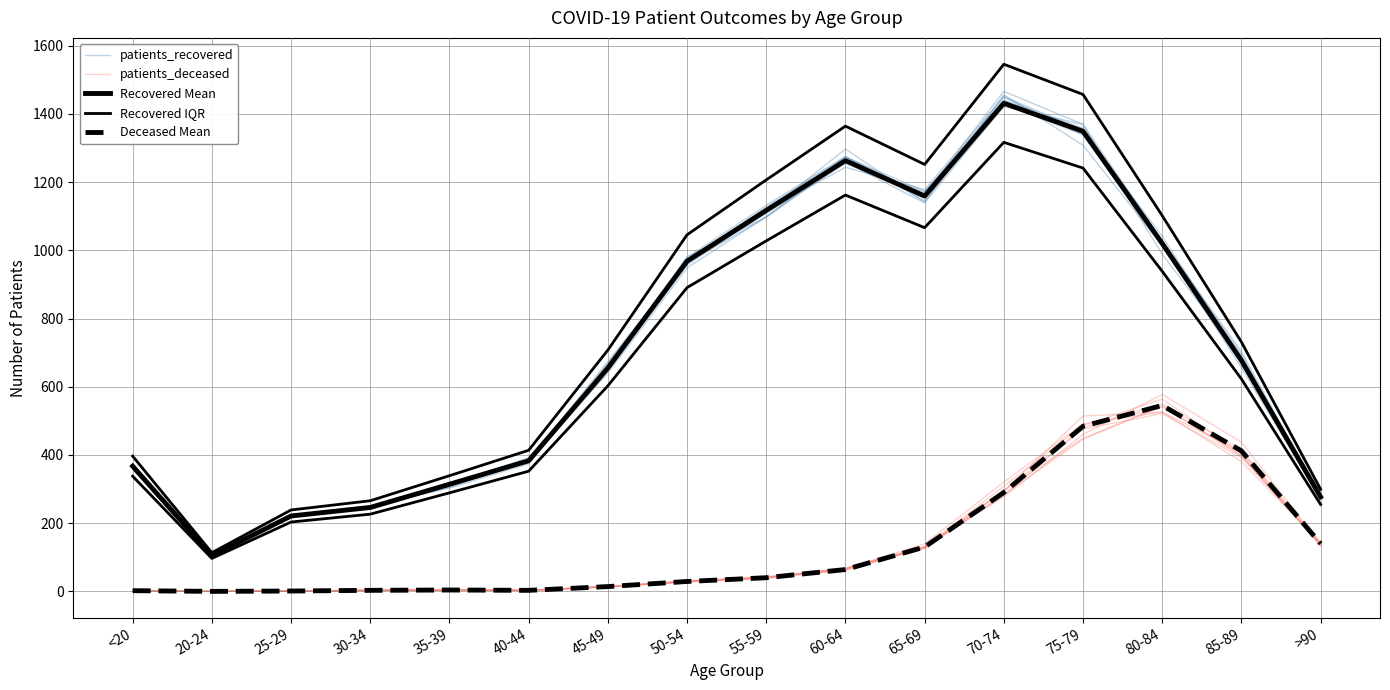

Where is the first local minimum for Recovered IQR?

20-24